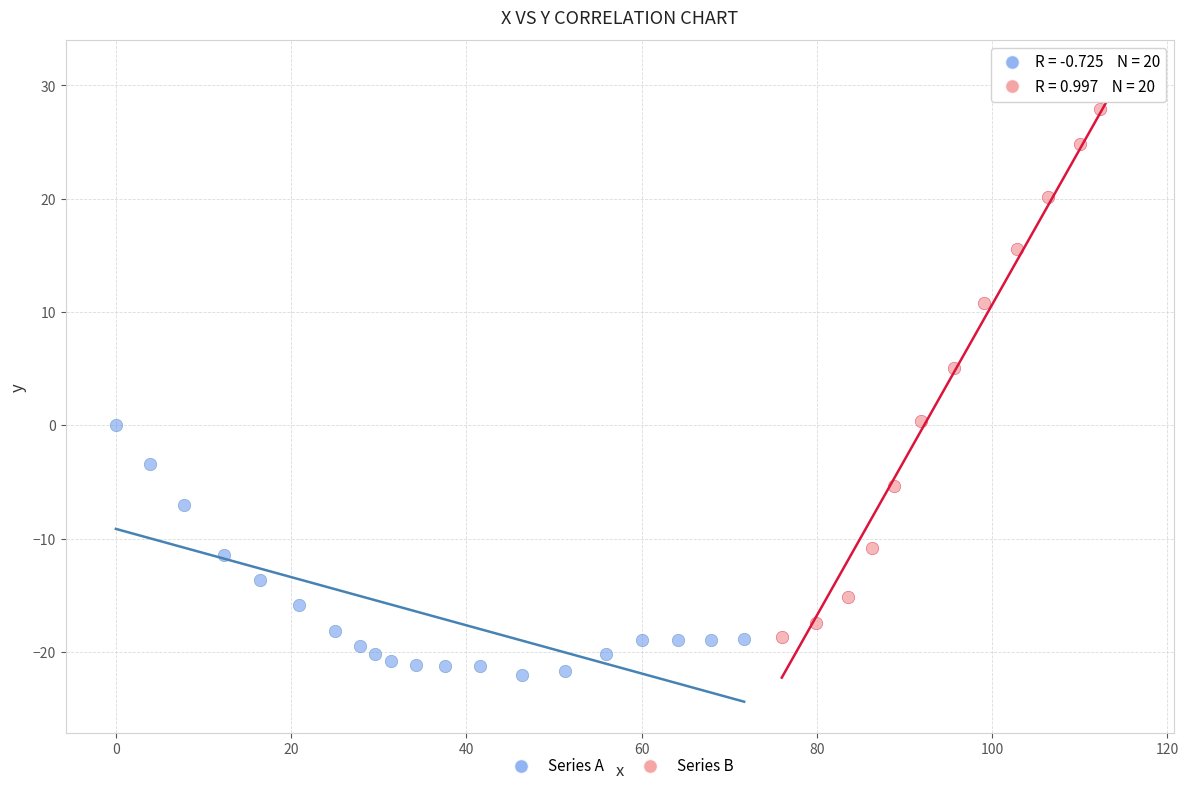

Which series reaches the minimum Y coordinate?

Series A